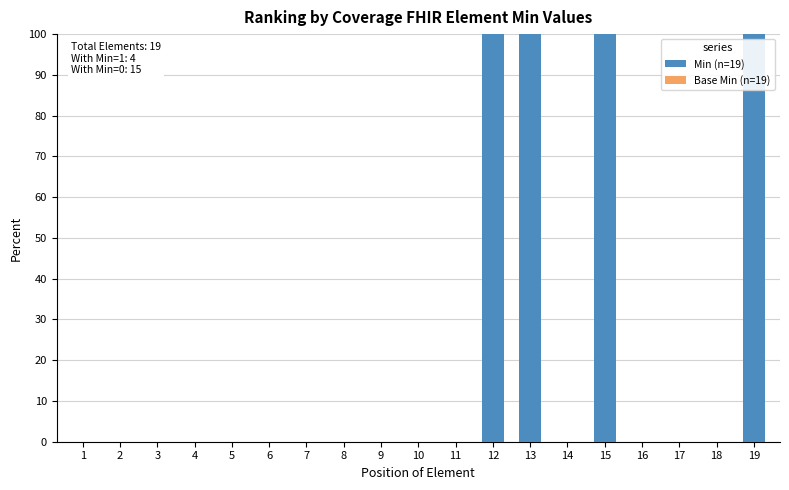

Is it true that the value at 8 is 0?

True